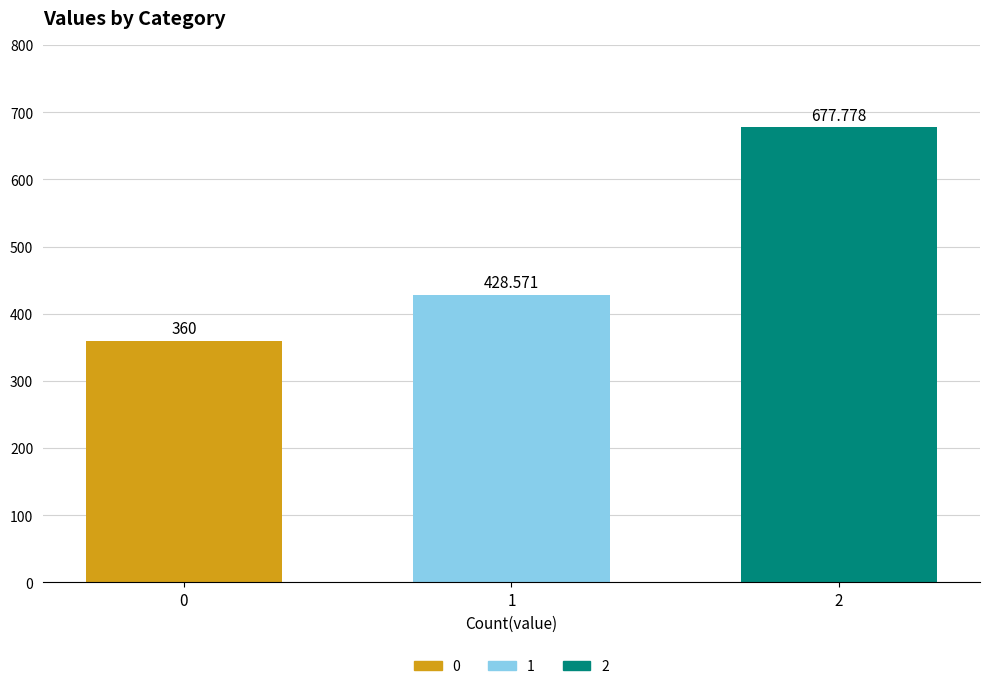

What is the maximum value shown in the chart?

677.8